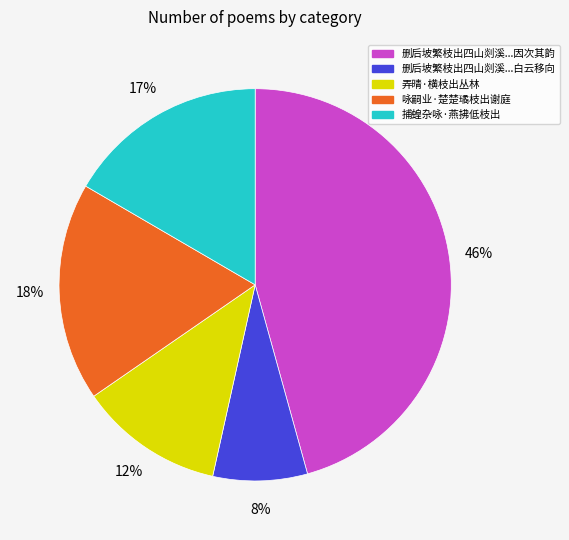

Is there a majority slice in this chart?

No